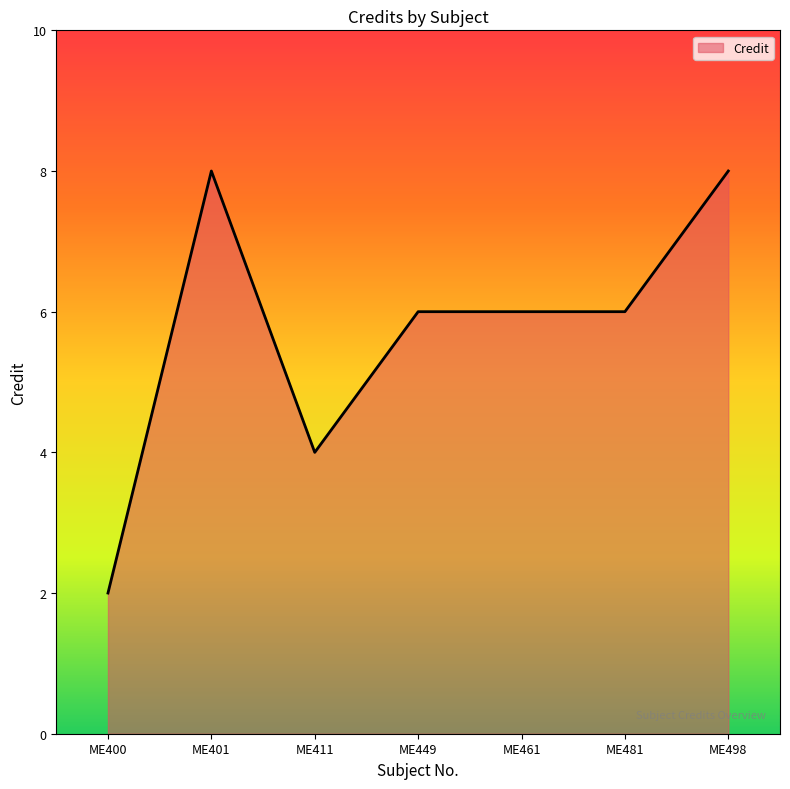

Reading left to right, list all the values displayed in this chart.

ME400=2	ME401=8	ME411=4	ME449=6	ME461=6	ME481=6	ME498=8